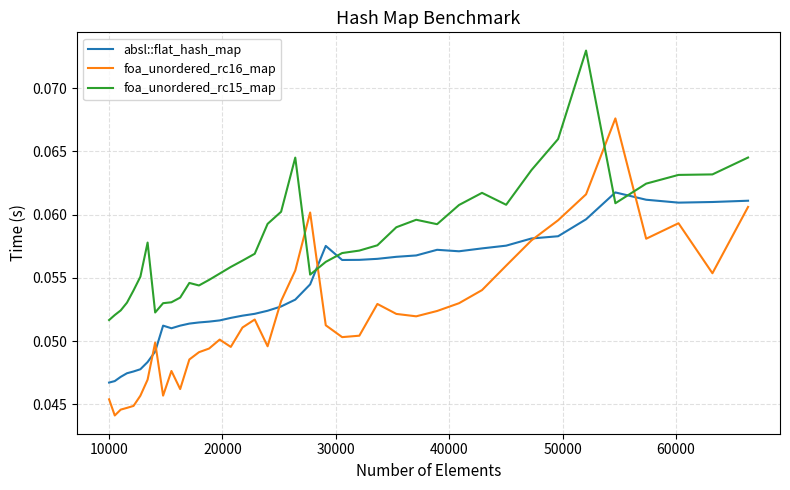

Rank the series by their average value, from highest to lowest.

foa_unordered_rc15_map, absl::flat_hash_map, foa_unordered_rc16_map